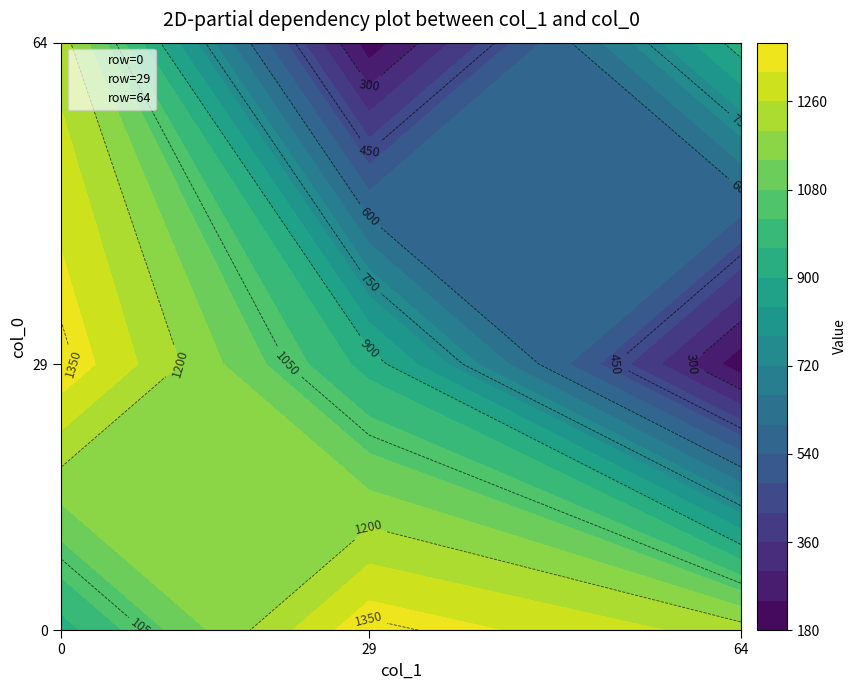

Is it true that row=29 equals 42 at 0?

False